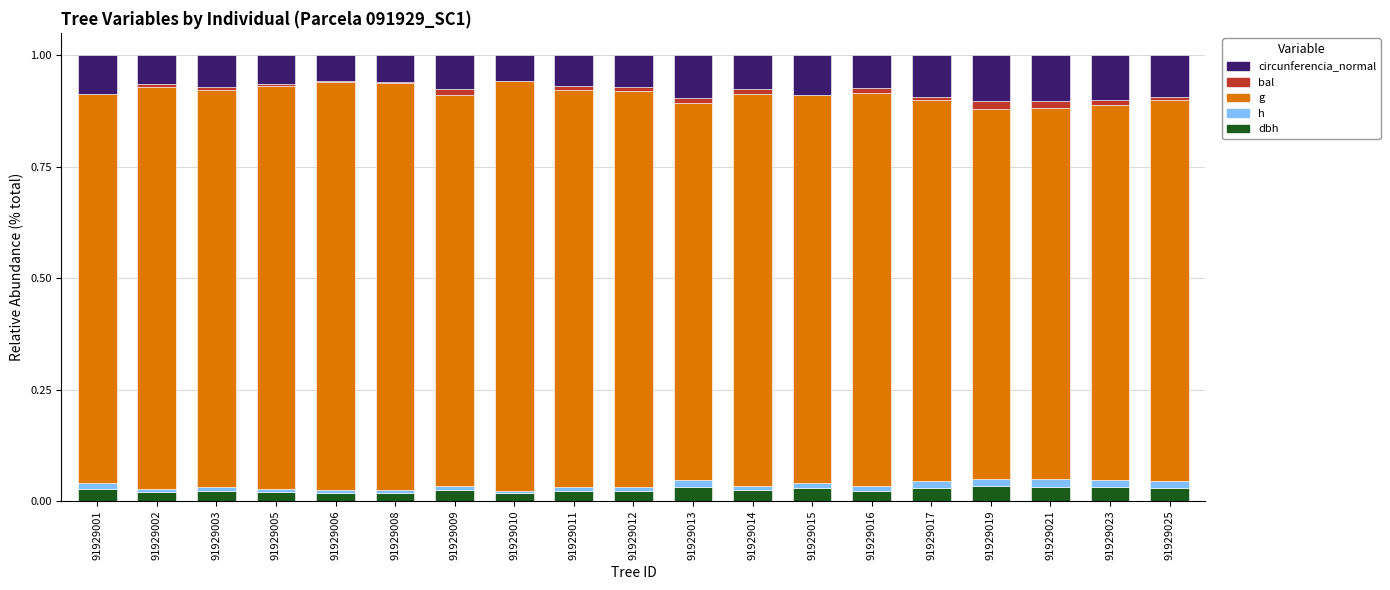

What are all the series names shown in the legend?

circunferencia_normal, bal, g, h, dbh